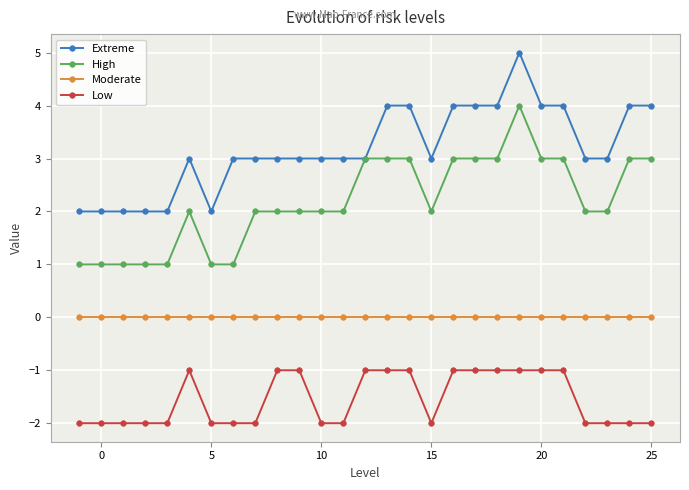

Which series has the largest total across all categories?

Extreme